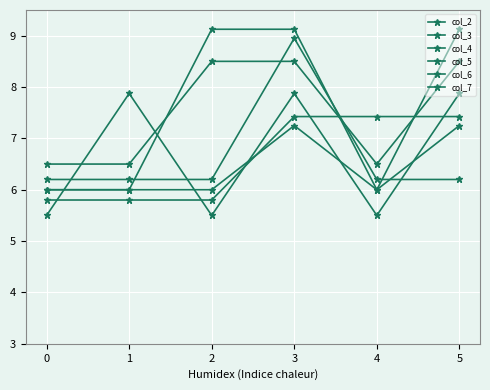

List the labels in order of col_5 value, smallest first.

0, 2, 4, 1, 3, 5